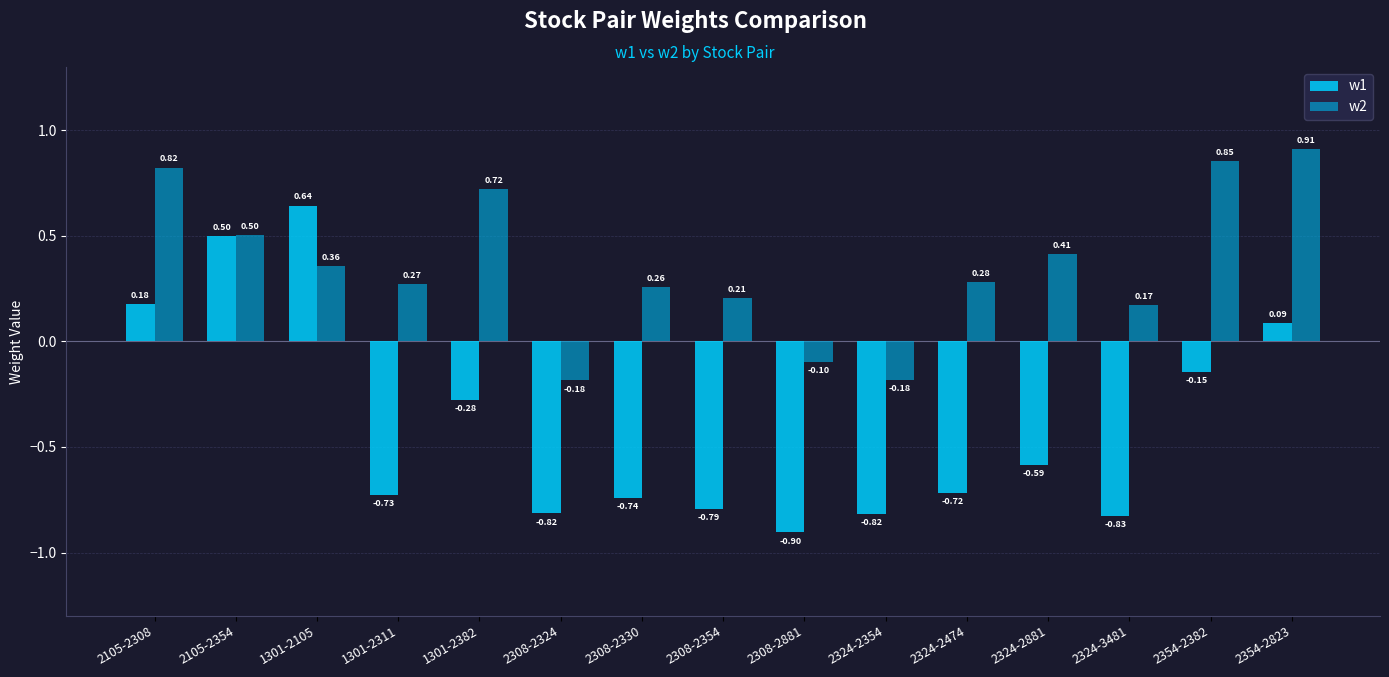

Rank the series at 2324-3481 from highest to lowest value.

w2, w1